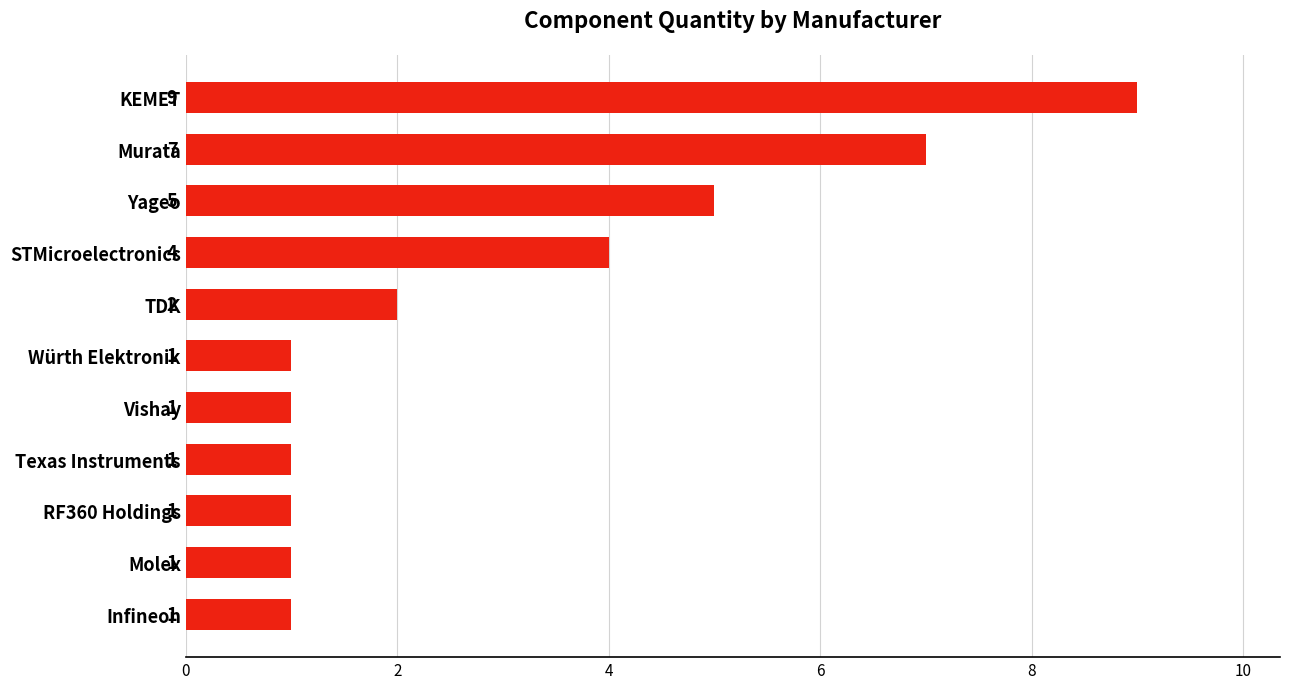

What is the average value?

3